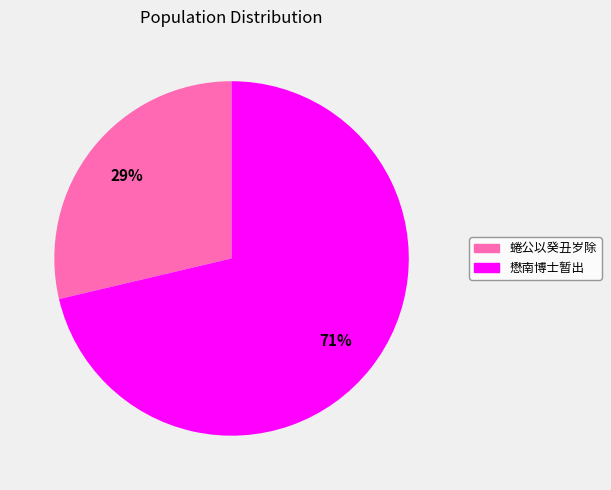

To the nearest percent, what is the average slice percentage?

50%